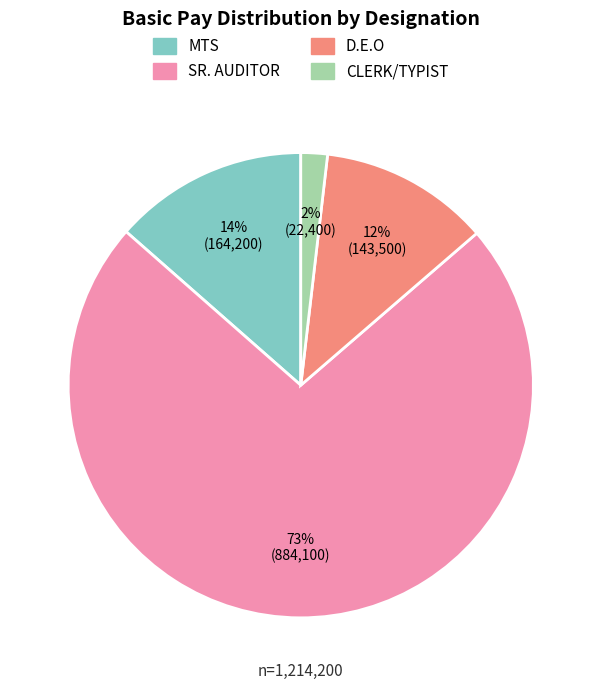

Is the sum of MTS and CLERK/TYPIST greater than half?

No